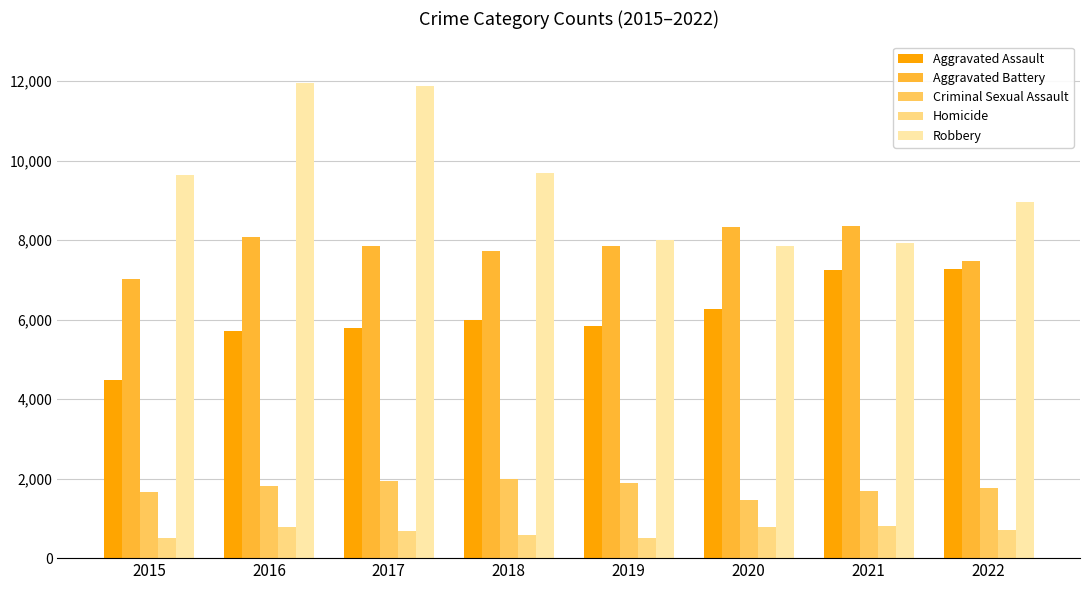

What is the difference between the maximum and minimum values in the Homicide series?

308